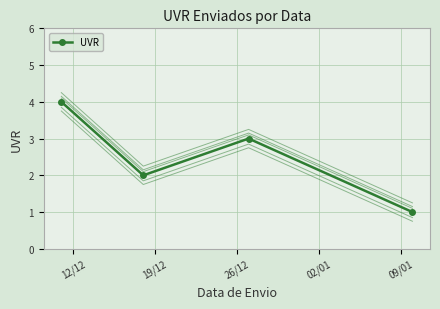

What is the smallest value displayed?

0.8